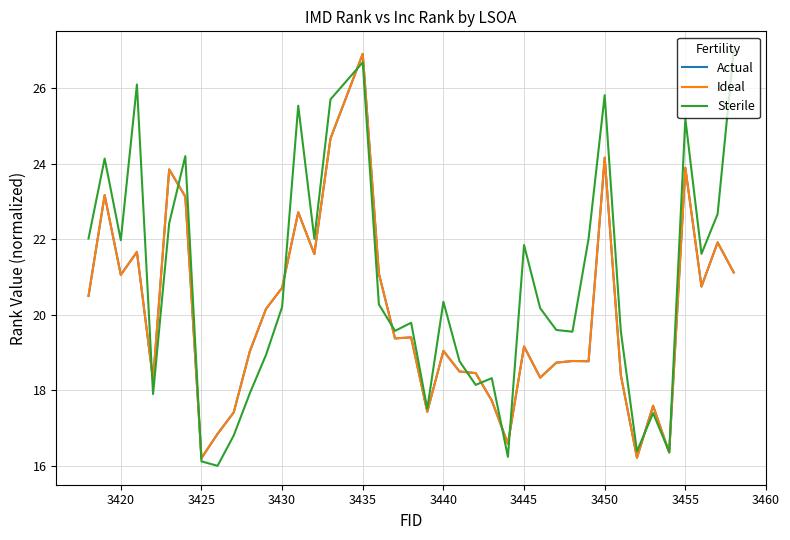

Does the chart display data point markers on the line(s)?

No